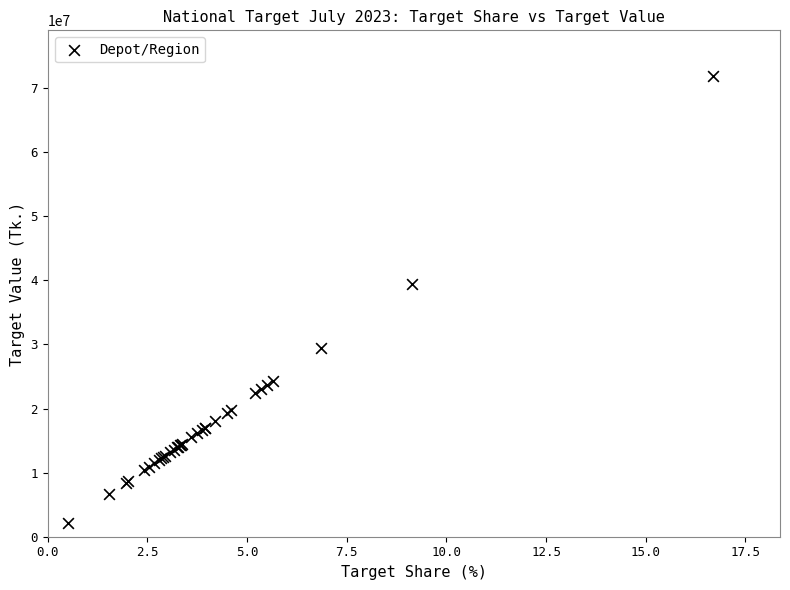

What Y value in the scatter plot is closest to 37010100?

39345000